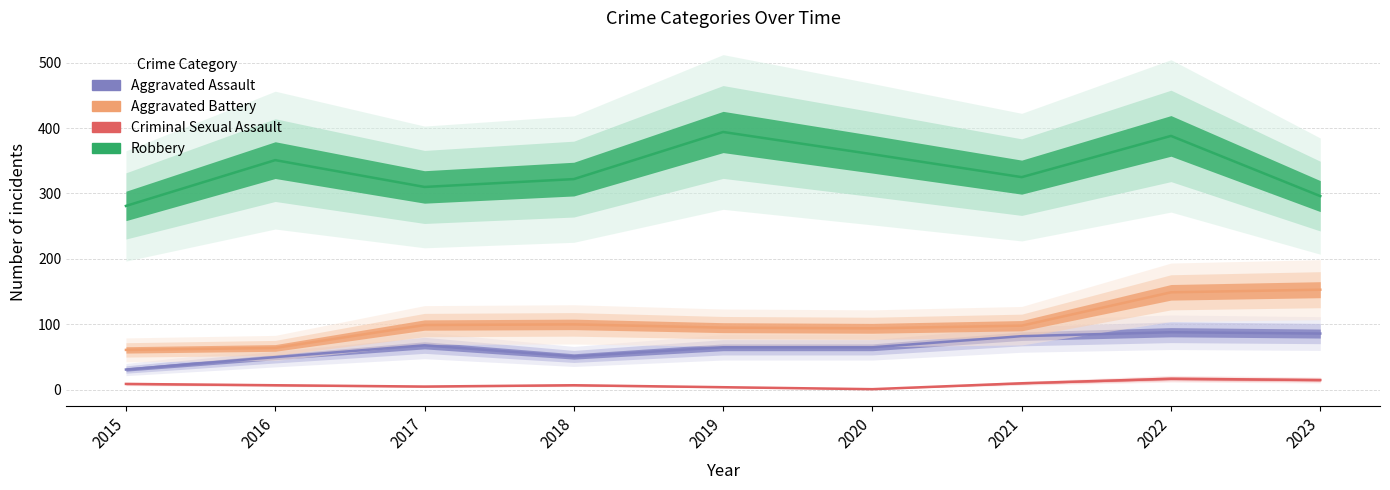

What is the difference between the second highest and minimum values in the Criminal Sexual Assault series?

14